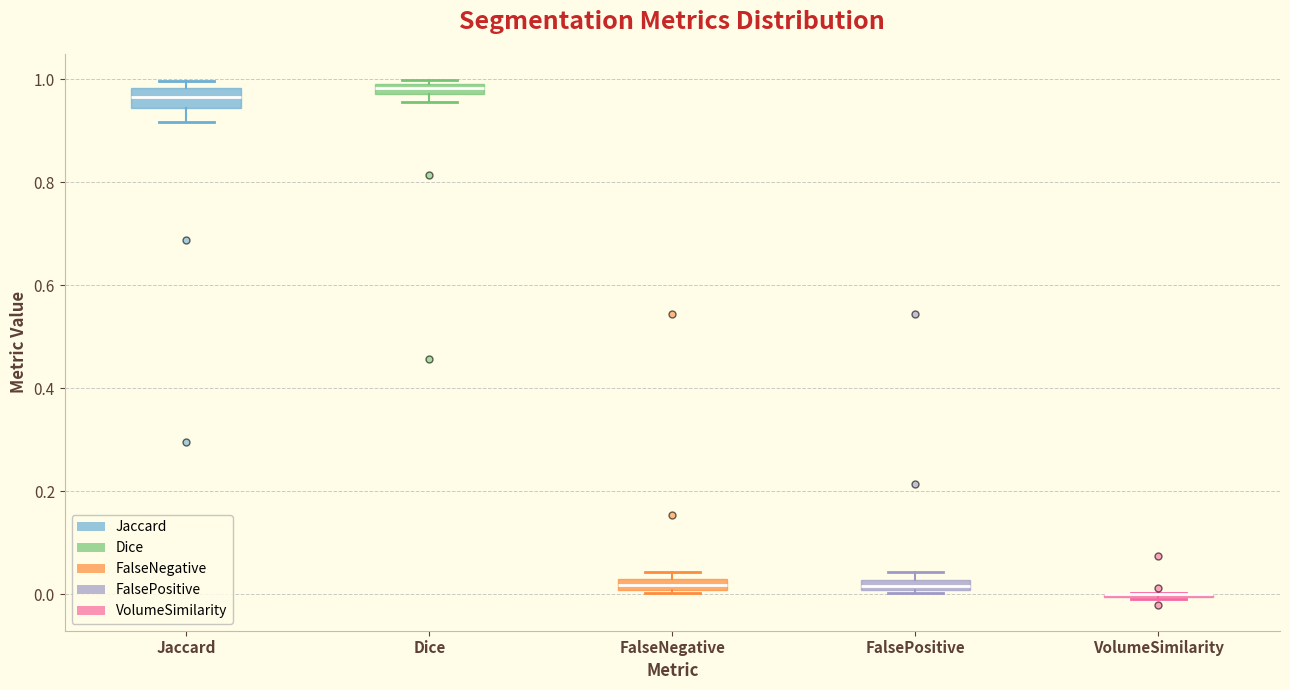

Where is the lower edge of the box for FalseNegative on the y-axis? The values are not printed on the chart, so give them approximately, as read against the axis.

0.00